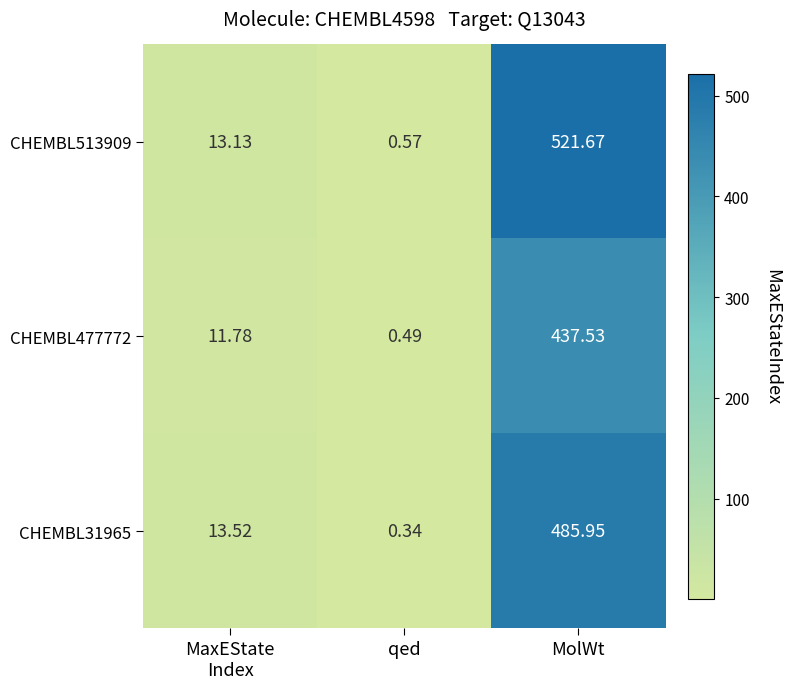

What is the spread (max minus min) of values at qed?

0.2